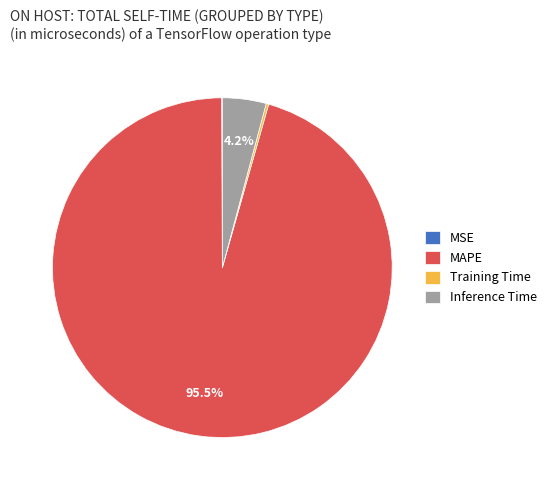

Which slice is the largest?

MAPE